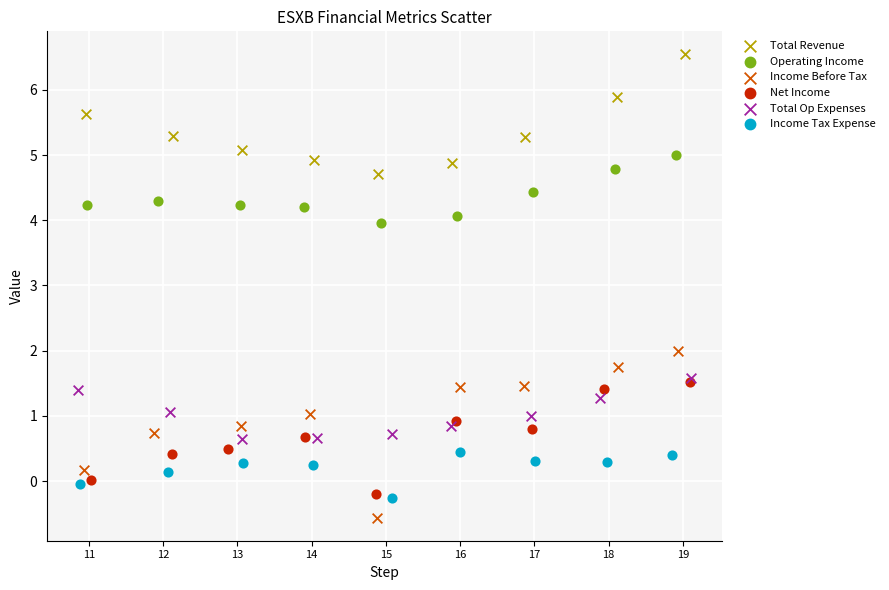

Which series reaches the maximum Y coordinate?

Total Revenue